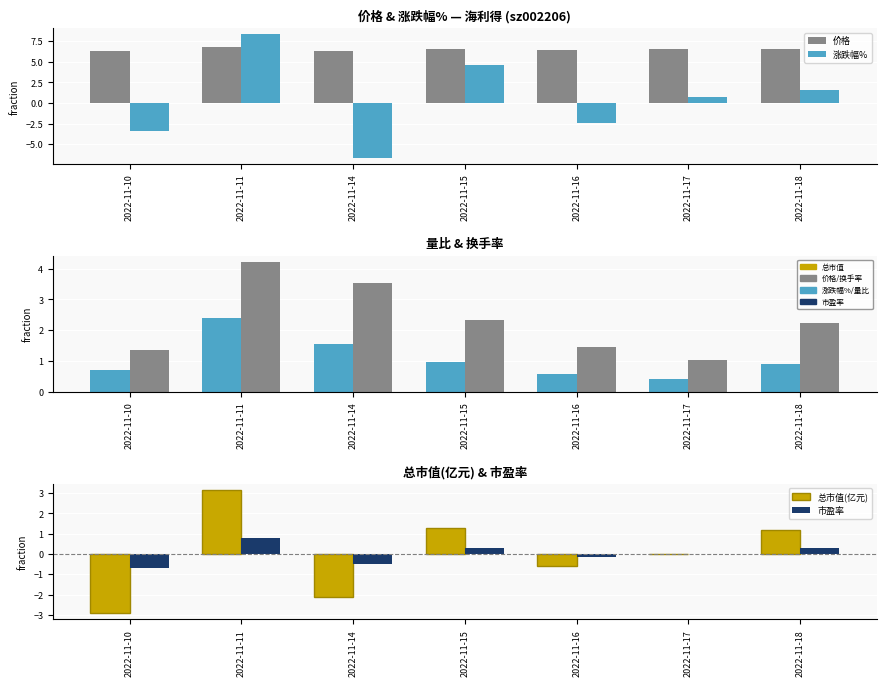

Is it true that 量比 equals 2.4 at 2022-11-11?

True